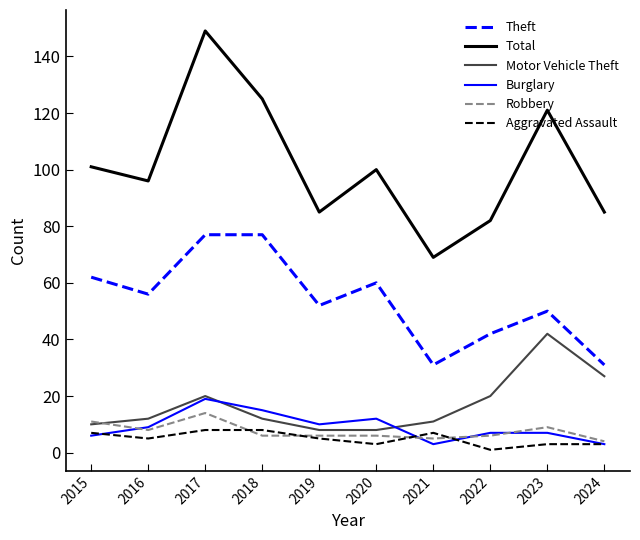

True or false: Aggravated Assault has a value of 8 at 2017.

True